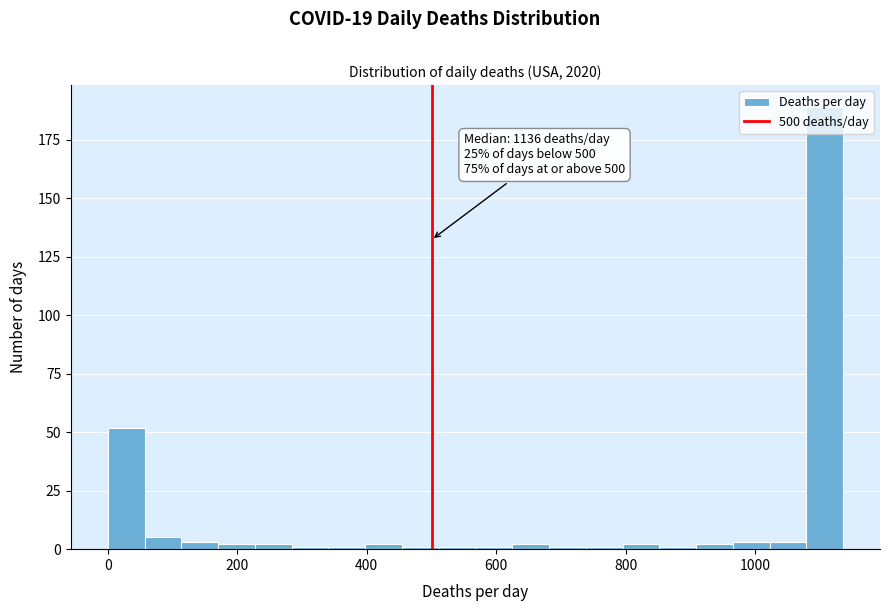

Read against the x-axis, roughly where is the centre of the tallest bar?

1100